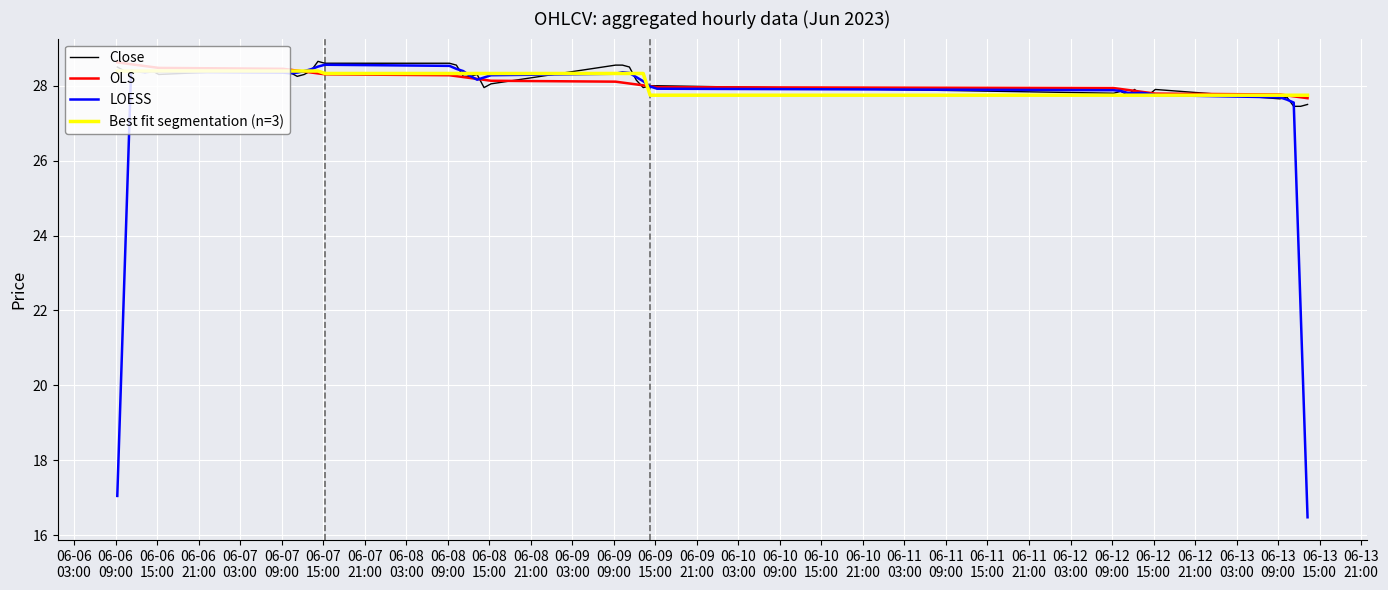

What is the maximum value for Close?

28.6